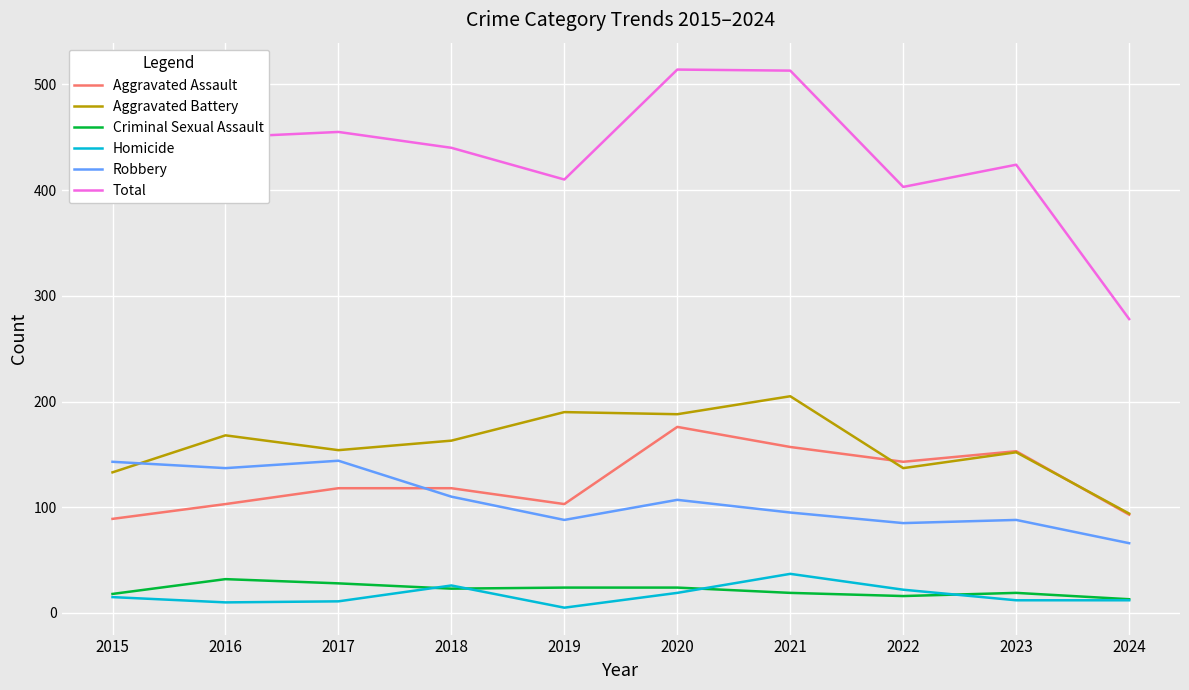

Is the value of Total at 2023 greater than the value of Aggravated Battery at 2023?

Yes